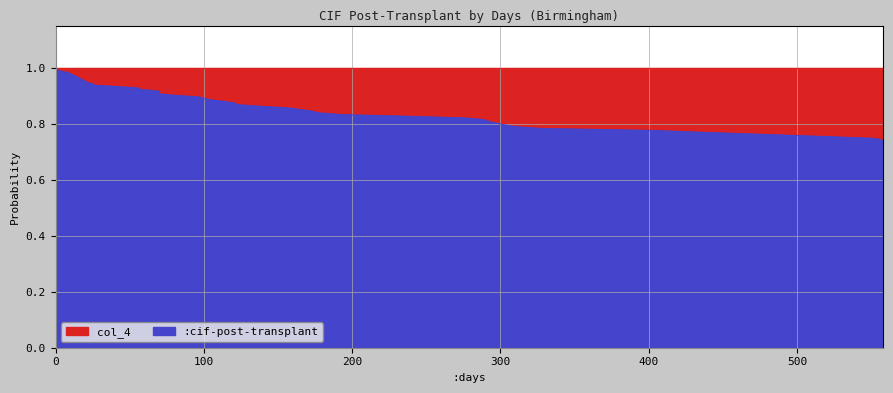

Rank the categories by value from lowest to highest.

558, 553, 517, 439, 403, 328, 310, 303, 297, 292, 289, 276, 237, 193, 177, 173, 157, 138, 122, 121, 114, 105, 100, 96, 80, 70, 69, 57, 56, 42, 26, 25, 21, 18, 16, 13, 10, 9, 1, 0